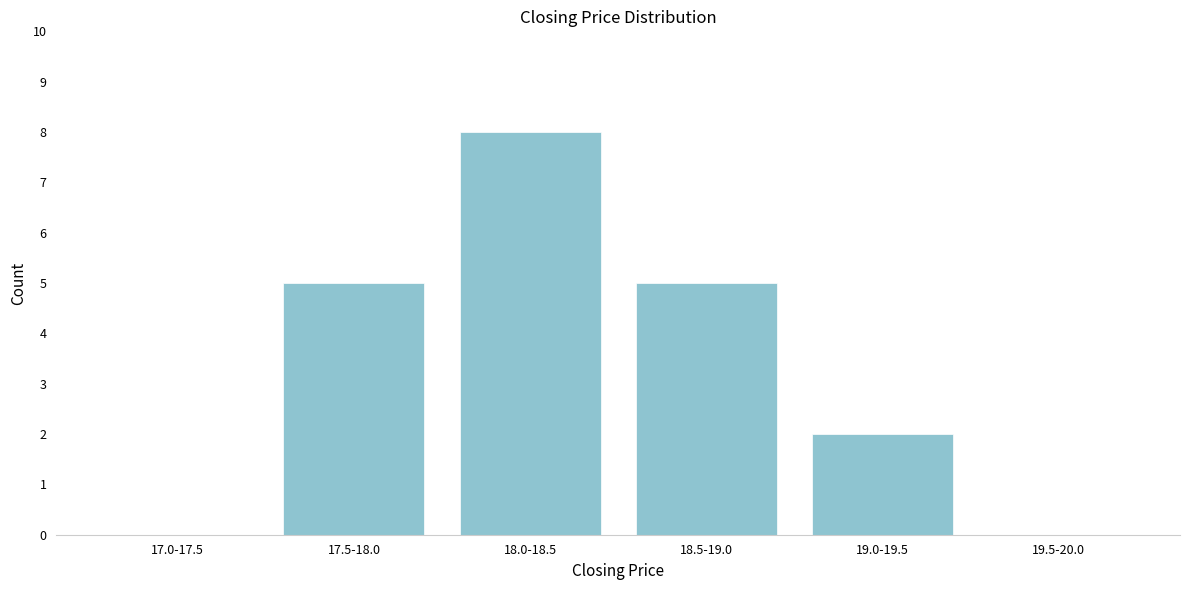

Reading left to right, list all the values displayed in this chart.

17.0-17.5=0	17.5-18.0=5	18.0-18.5=8	18.5-19.0=5	19.0-19.5=2	19.5-20.0=0